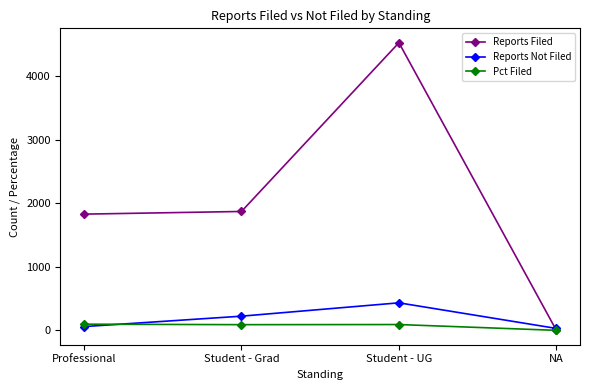

At which category is the sum across all series the highest?

Student - UG